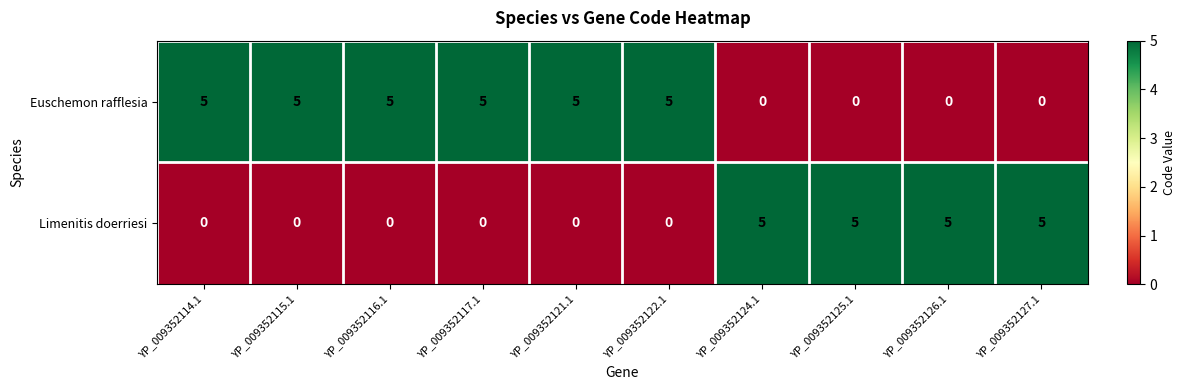

Which series has the largest total across all categories?

Euschemon rafflesia